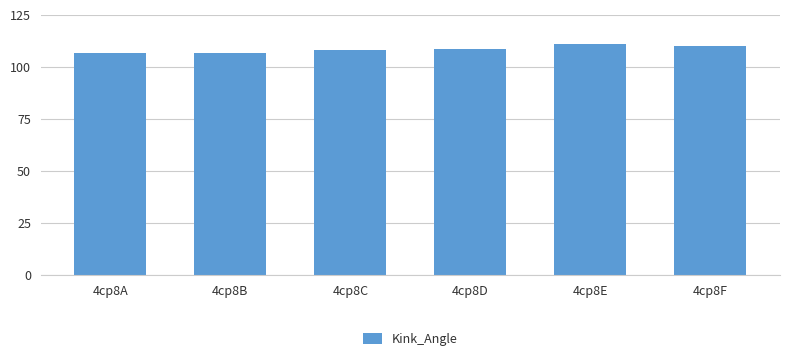

Count the number of categories in the chart.

6